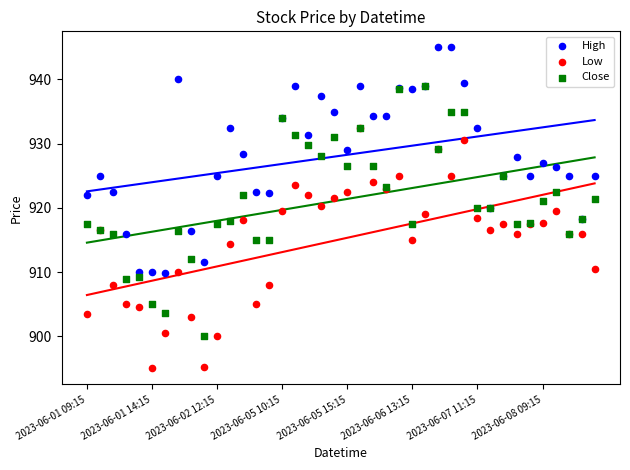

Which series contains the highest Y value?

High